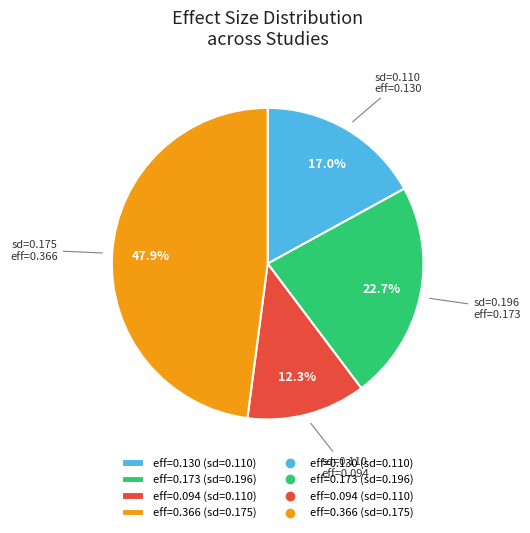

Is there any slice that represents more than half of the pie?

No